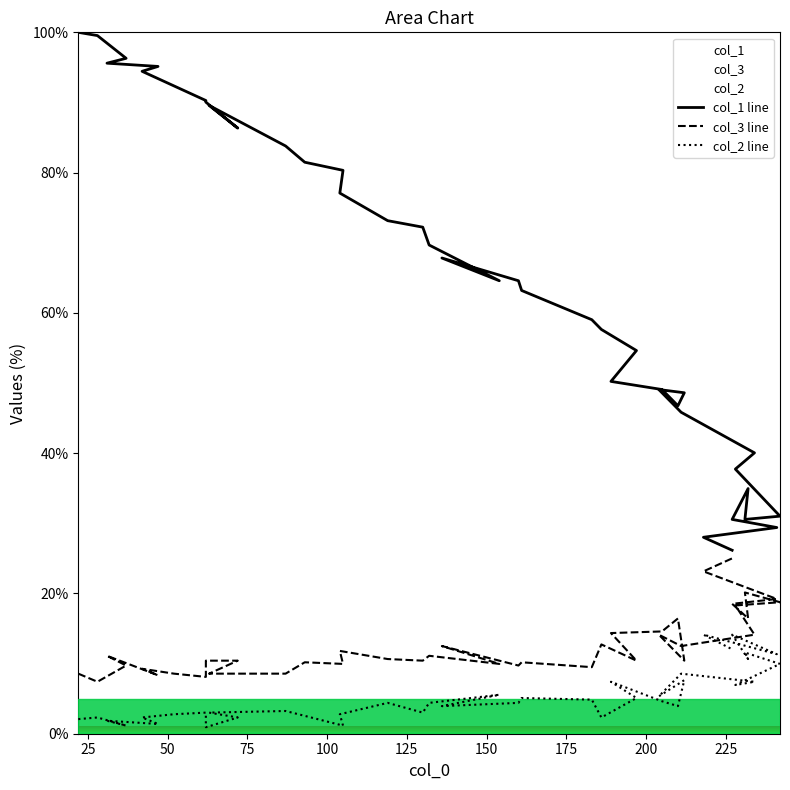

What are all the series names shown in the legend?

col_1 line, col_3 line, col_2 line